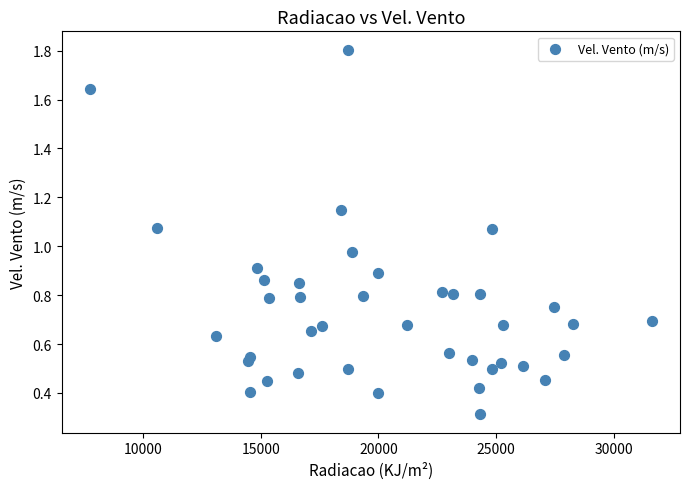

What is the range of Y values (max minus min)?

1.5